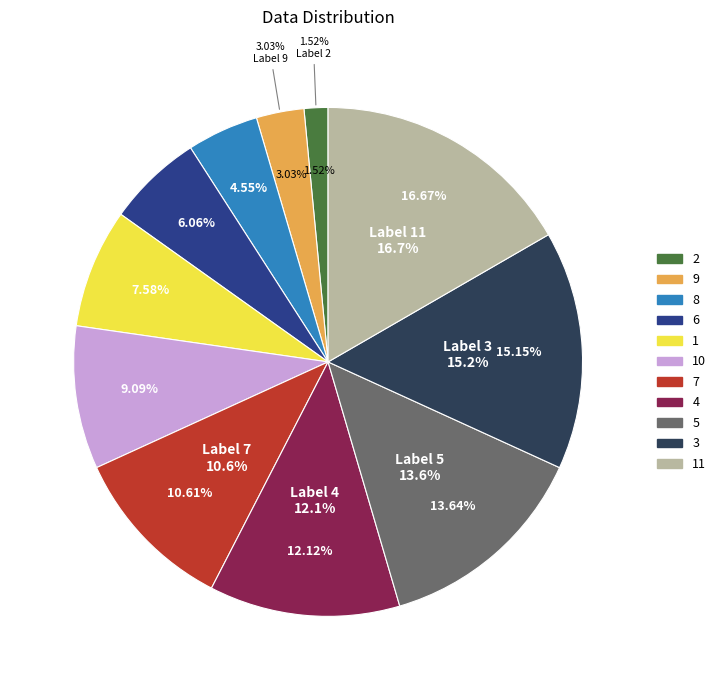

Does 8 account for over 50% of the chart?

No